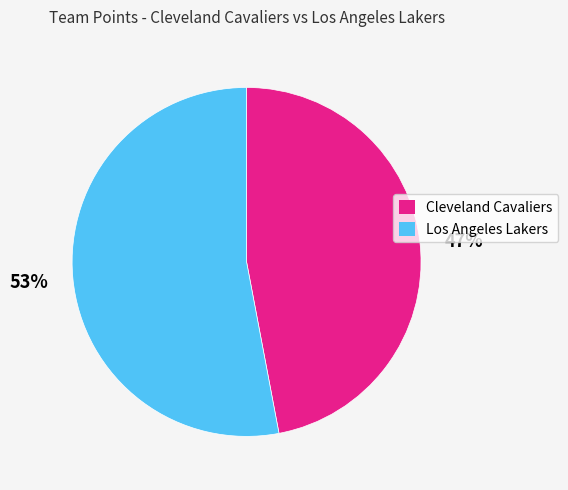

Which slice is the largest?

Los Angeles Lakers